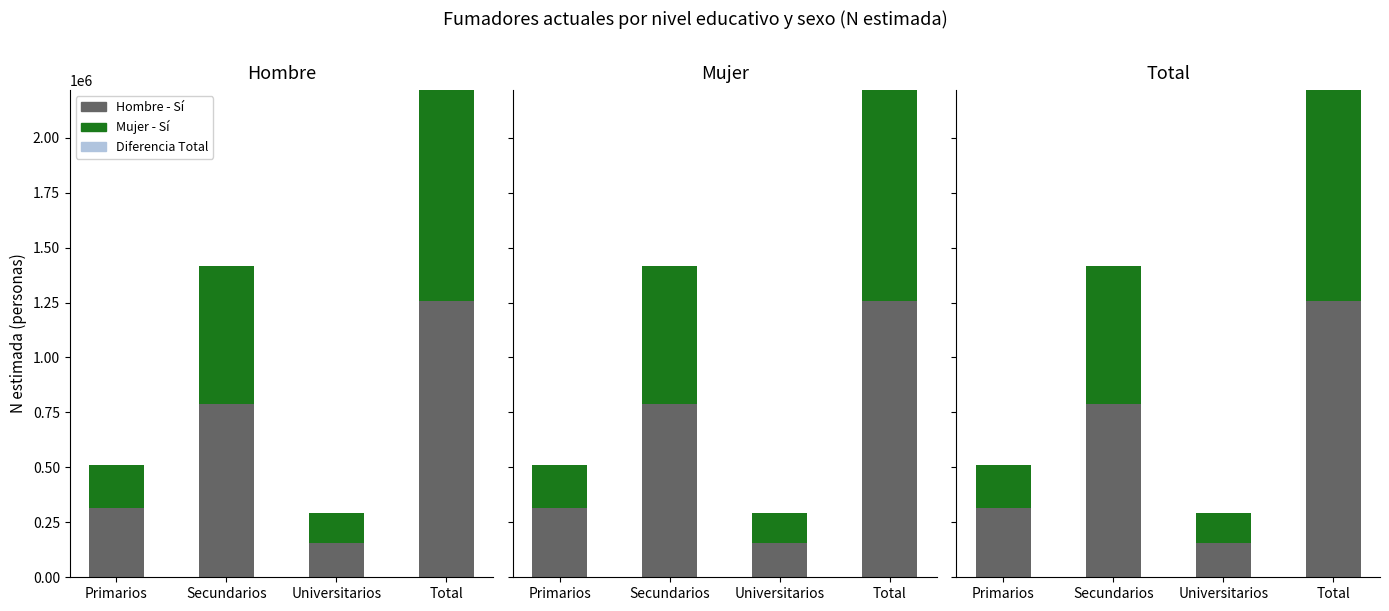

How many groups of bars are there?

4